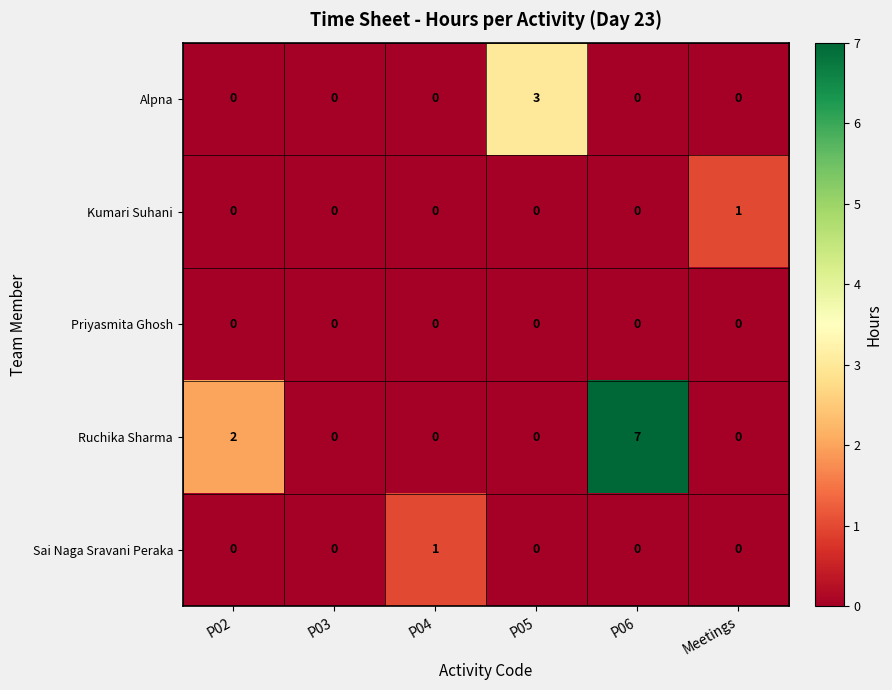

Which series has the largest total across all categories?

Ruchika Sharma